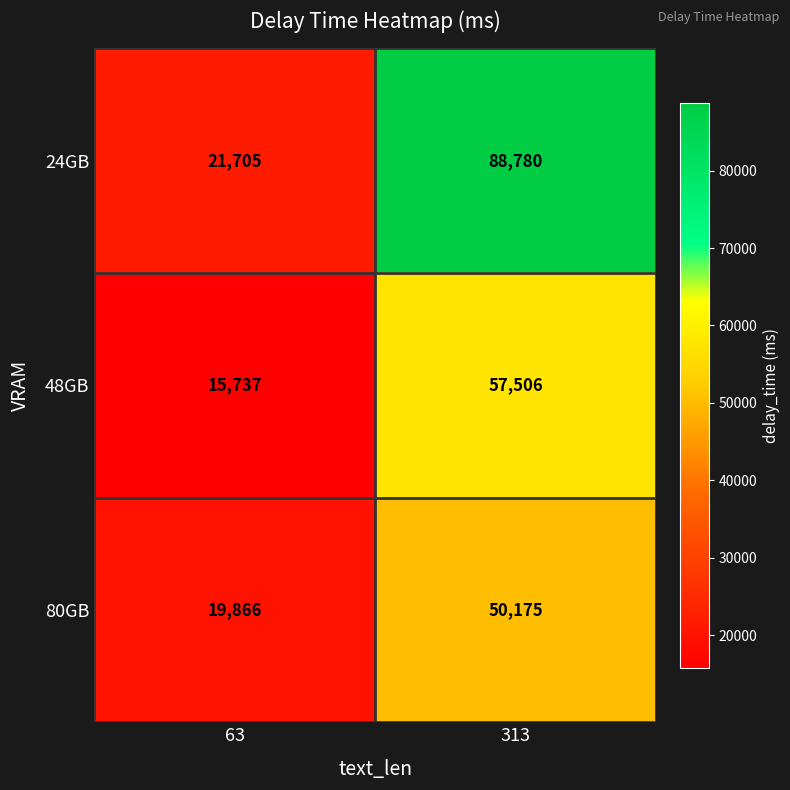

Which series has the widest spread of values?

24GB